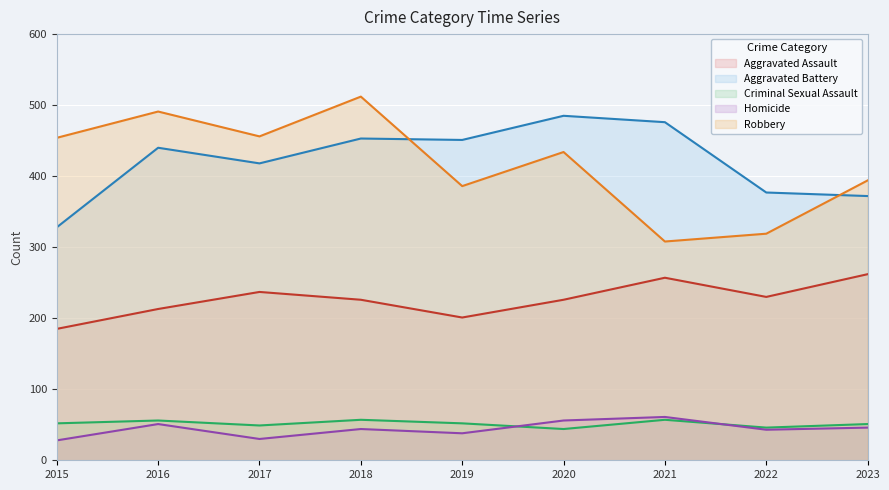

At how many categories does at least one series exceed 231?

9